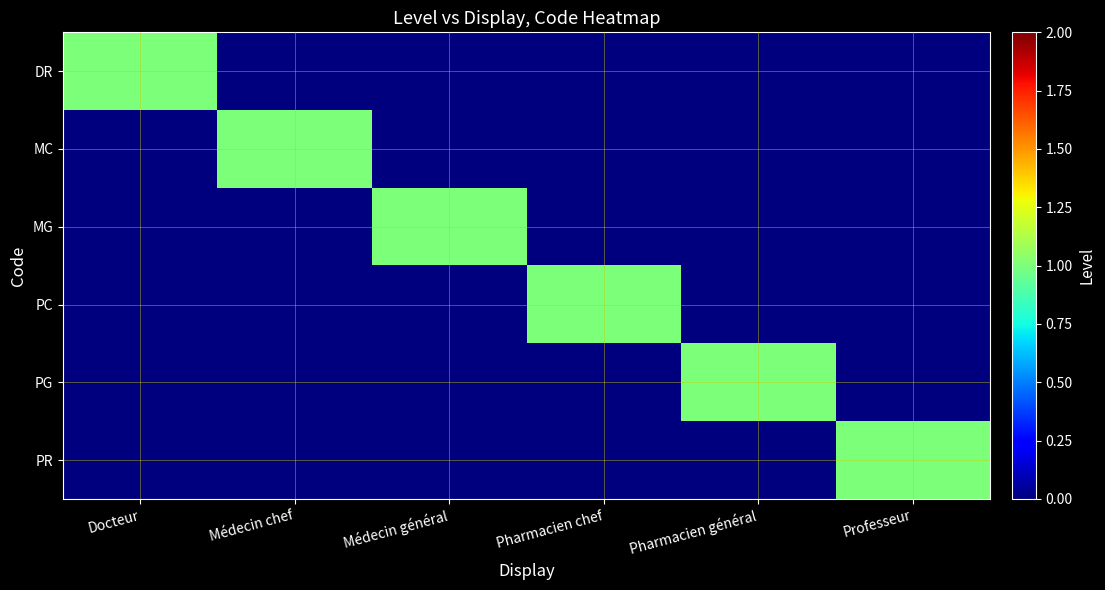

At which category is the sum across all series the highest?

Docteur